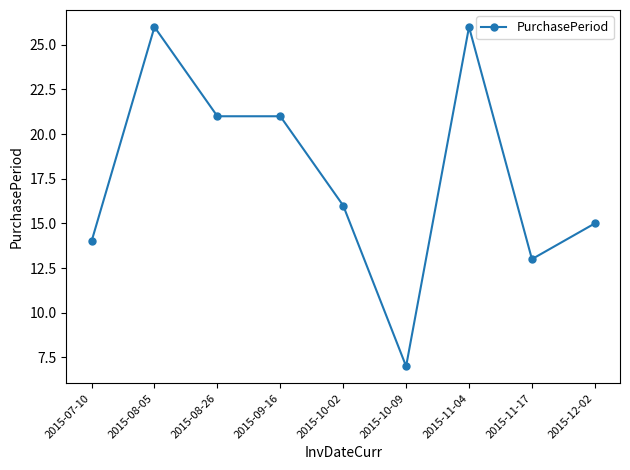

Reading left to right, what are all the values shown in this chart?

14	26	21	21	16	7	26	13	15